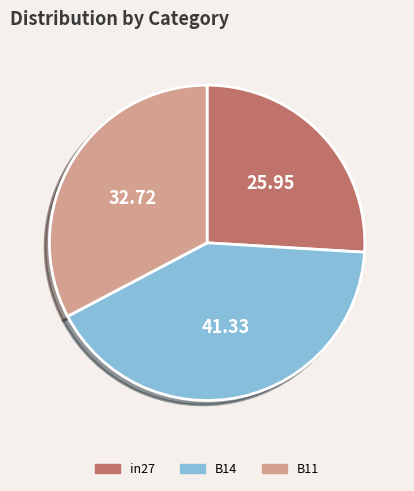

Combined, do B14 and B11 account for over 50%?

Yes